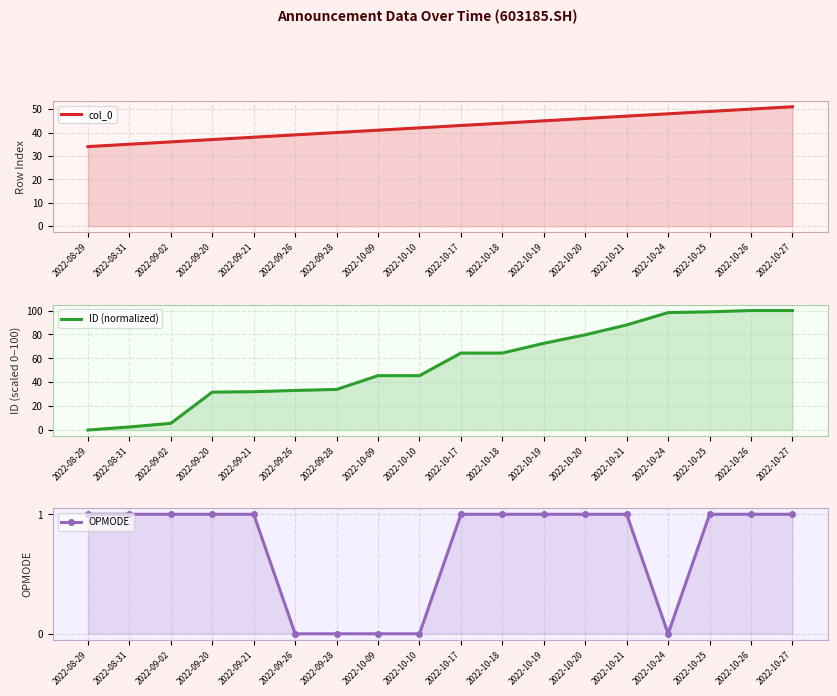

How many values in the ID (normalized) series exceed 64?

9